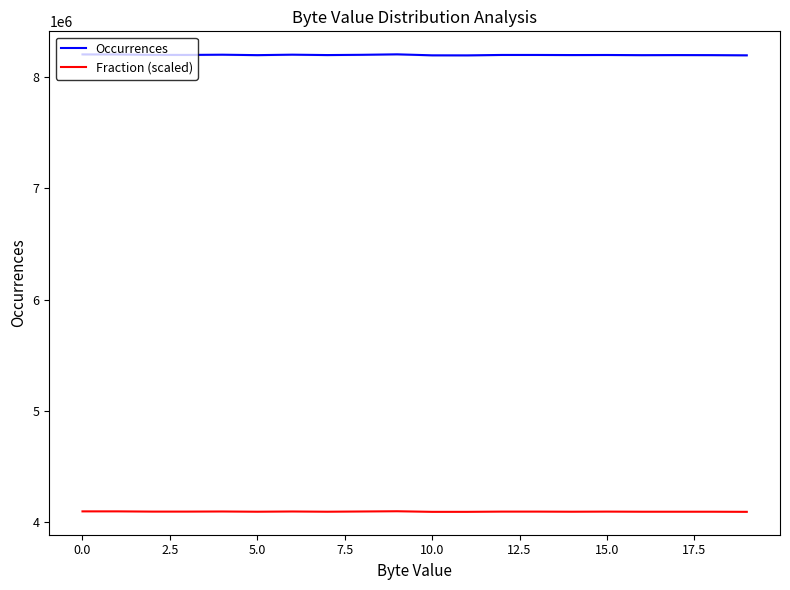

What is the maximum value for Fraction (scaled)?

4100570.5